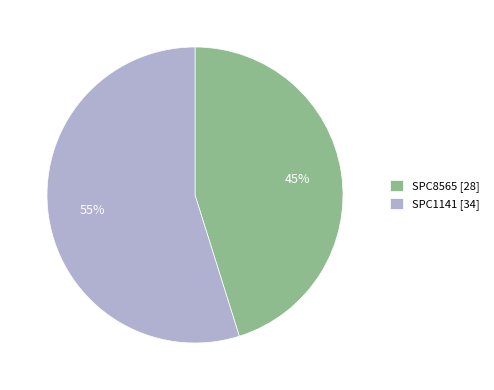

What percentage is the SPC1141 slice, to the nearest percent?

55%